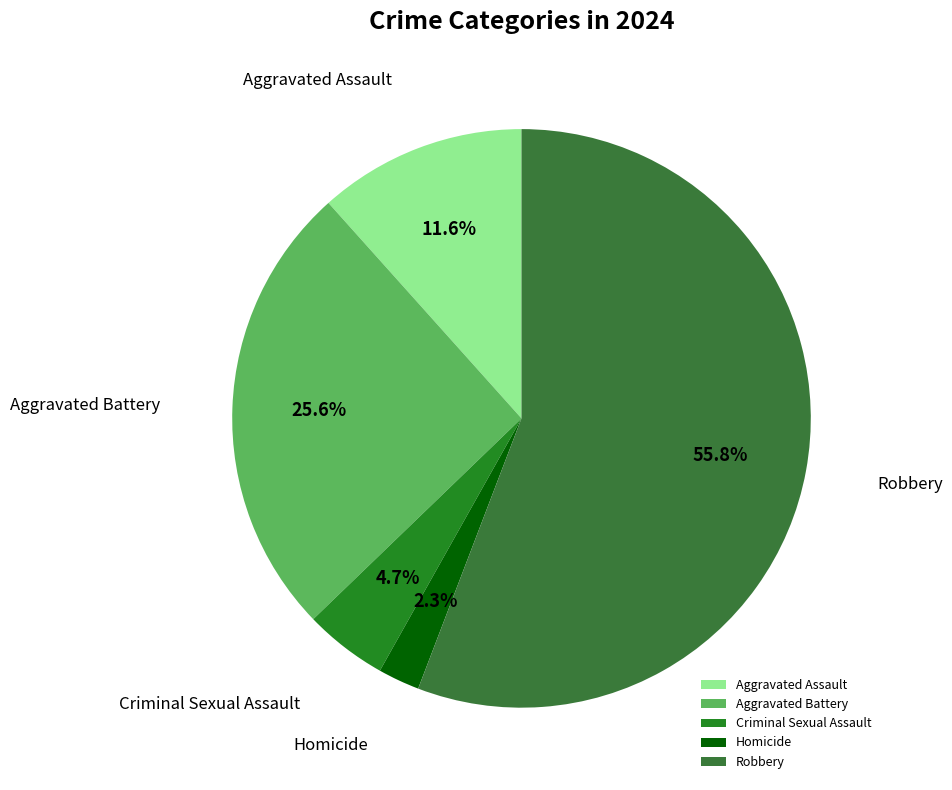

How many segments does this pie chart have?

5